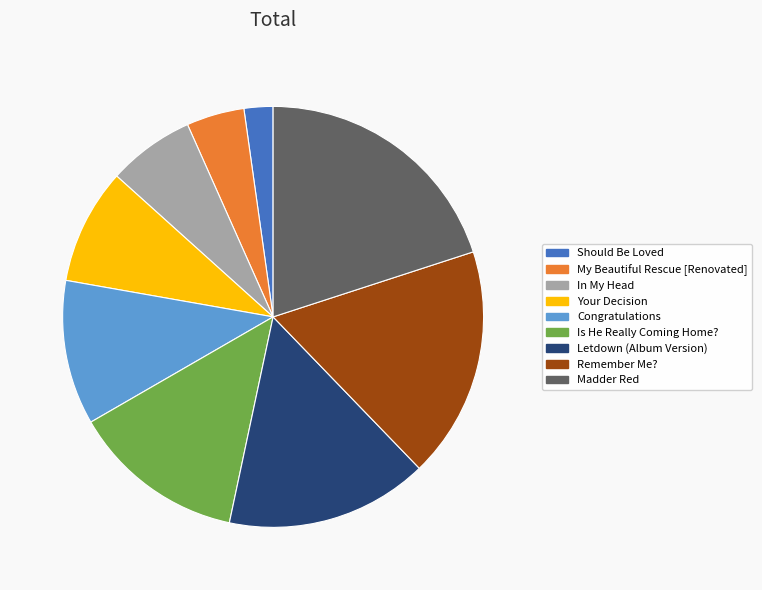

Rank the categories by value from highest to lowest.

Madder Red, Remember Me?, Letdown (Album Version), Is He Really Coming Home?, Congratulations, Your Decision, In My Head, My Beautiful Rescue [Renovated], Should Be Loved